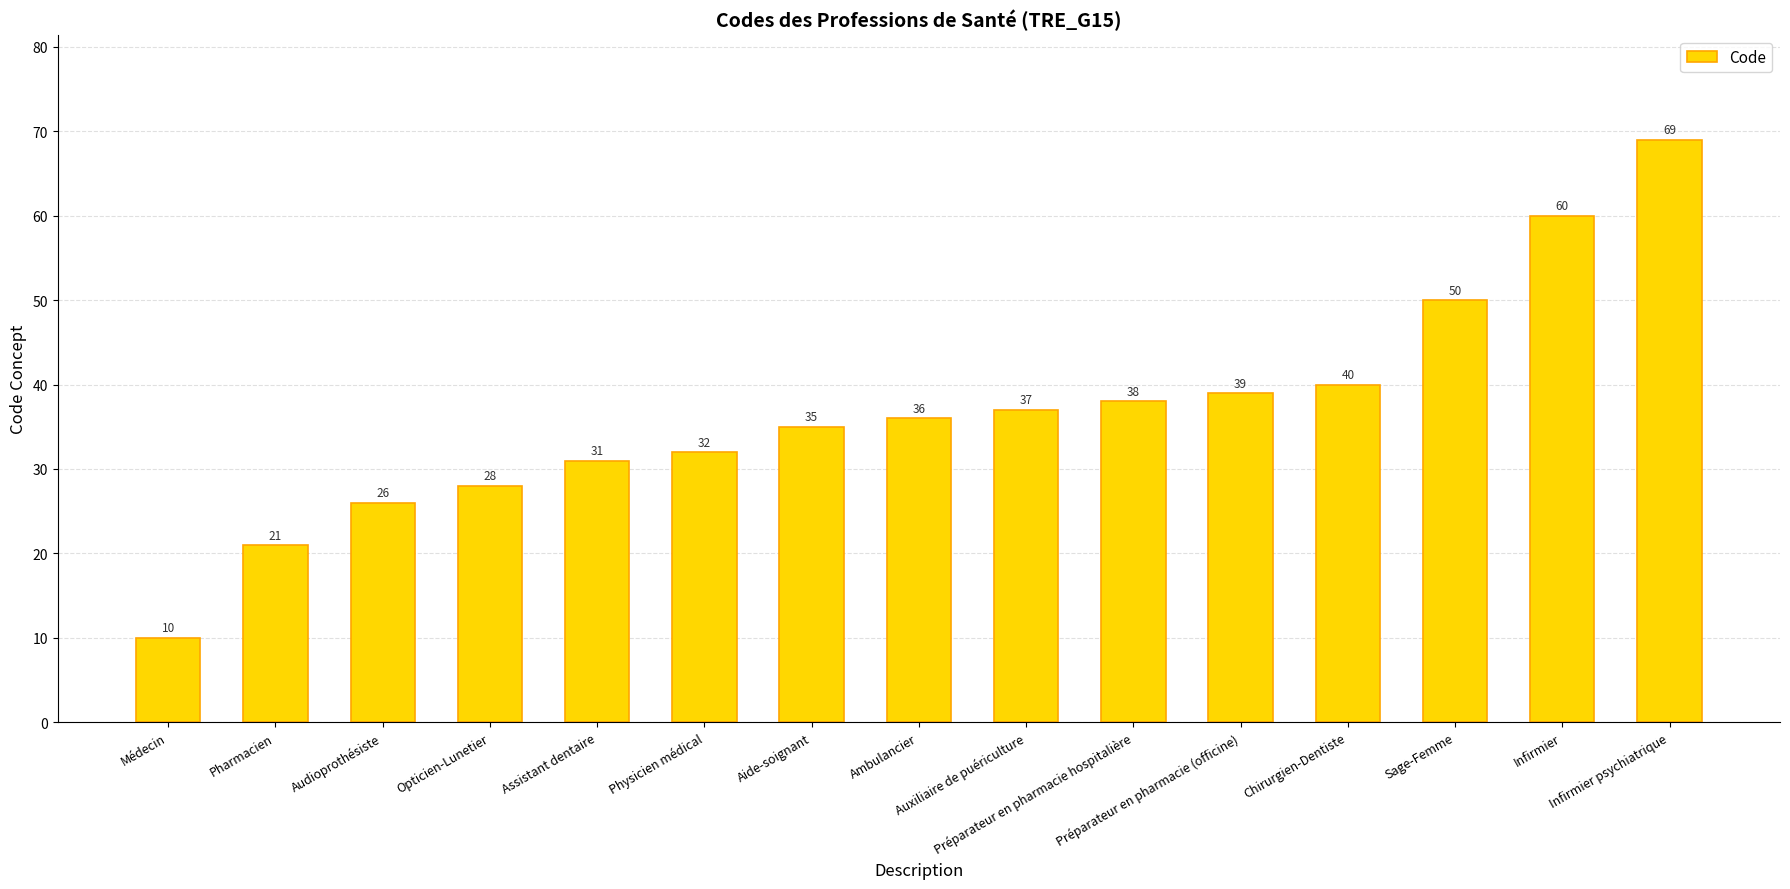

The chart shows a value of 69 at Infirmier psychiatrique. True or false?

True